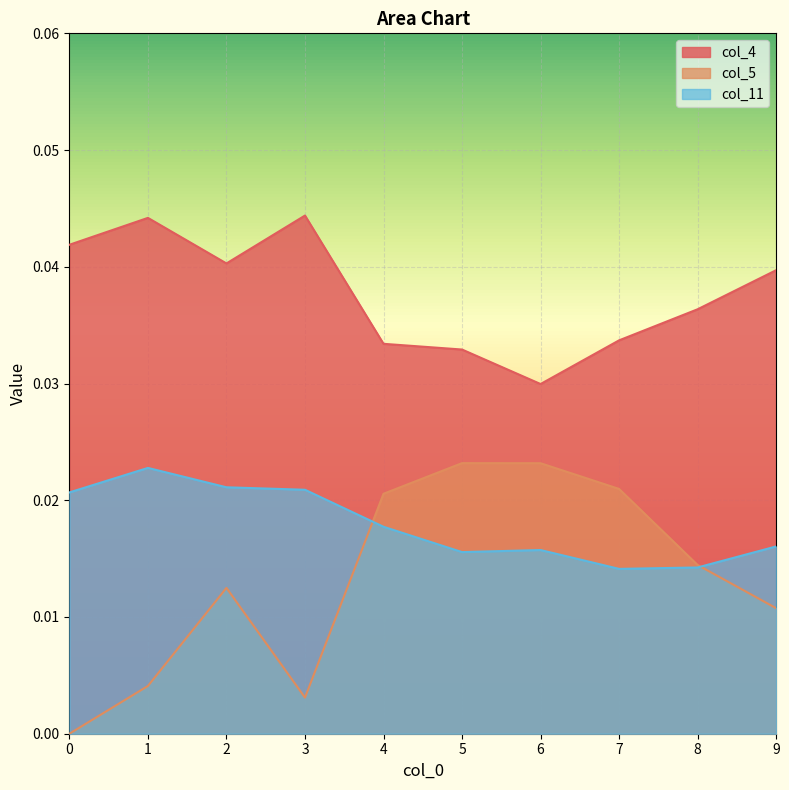

How many lines are shown in the chart?

3